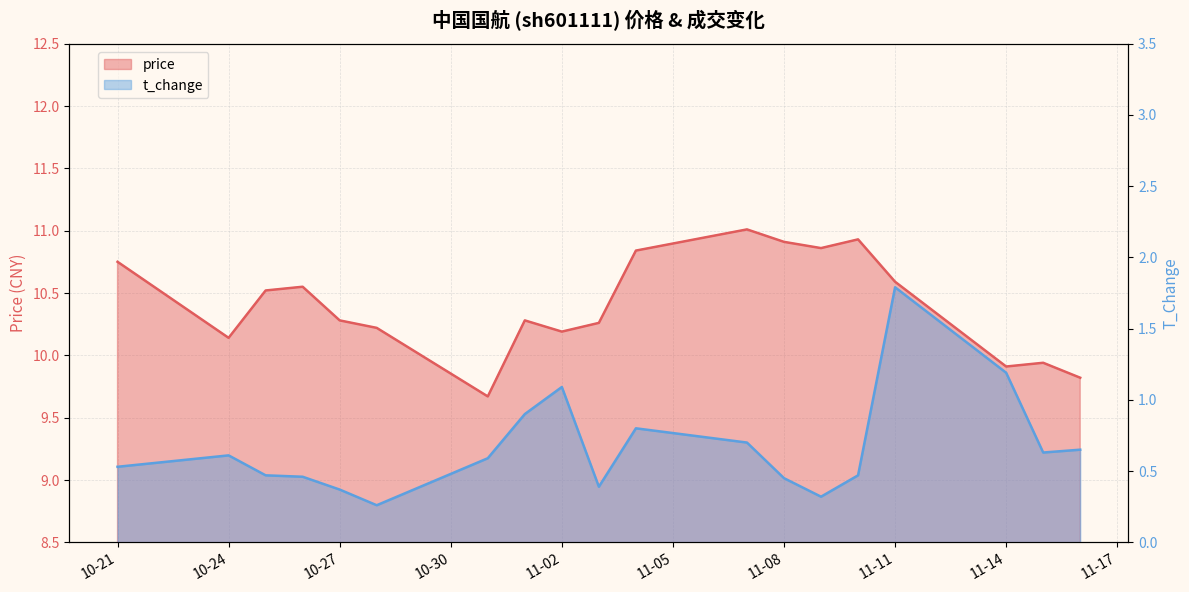

What is the value of the t_change point at the 18th from the left?

0.6